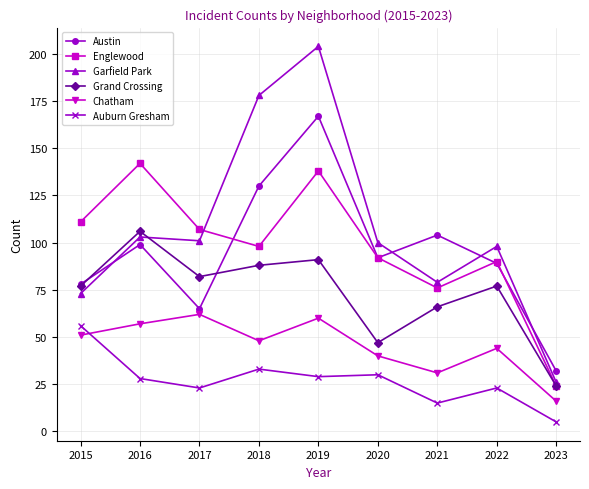

How many categories are shown in the chart?

9